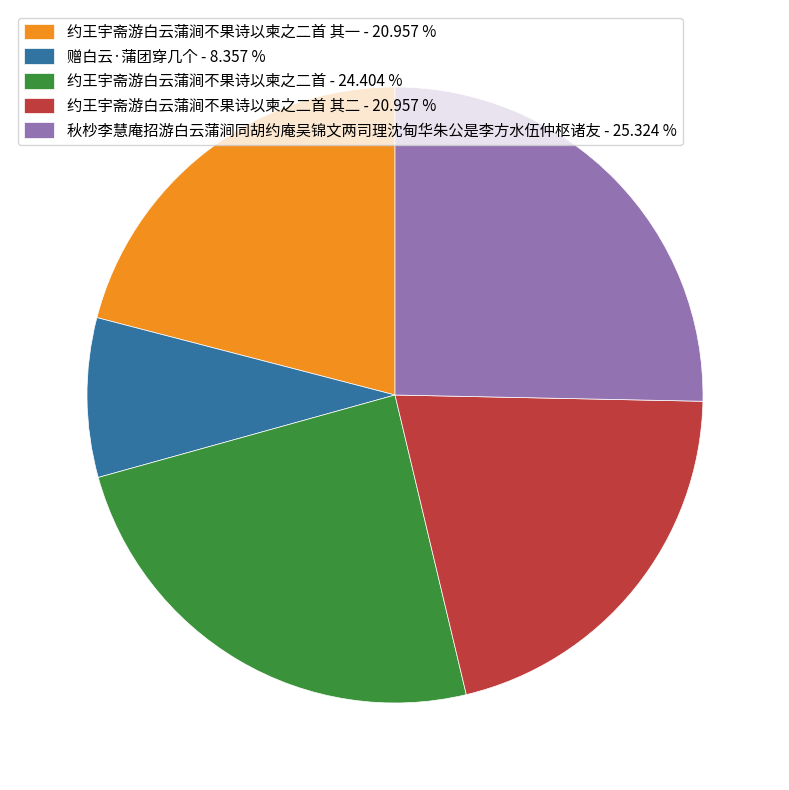

Is 赠白云·蒲团穿几个 - 8.357 % the majority of the pie?

No